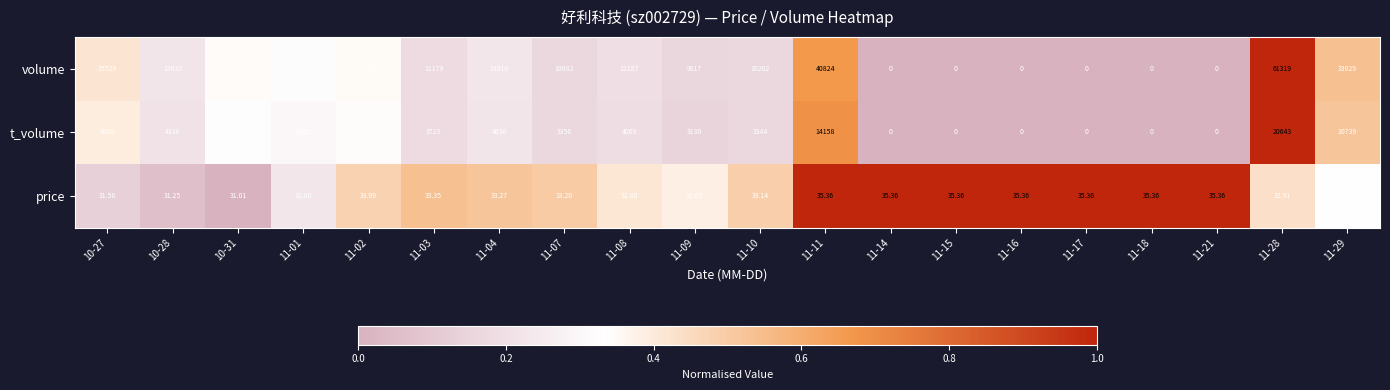

Is the value of price at 11-29 greater than the value of volume at 11-01?

No